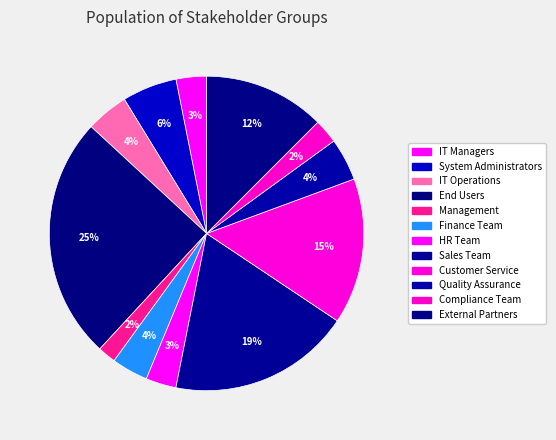

True or false: Finance Team accounts for 1% of the total.

False